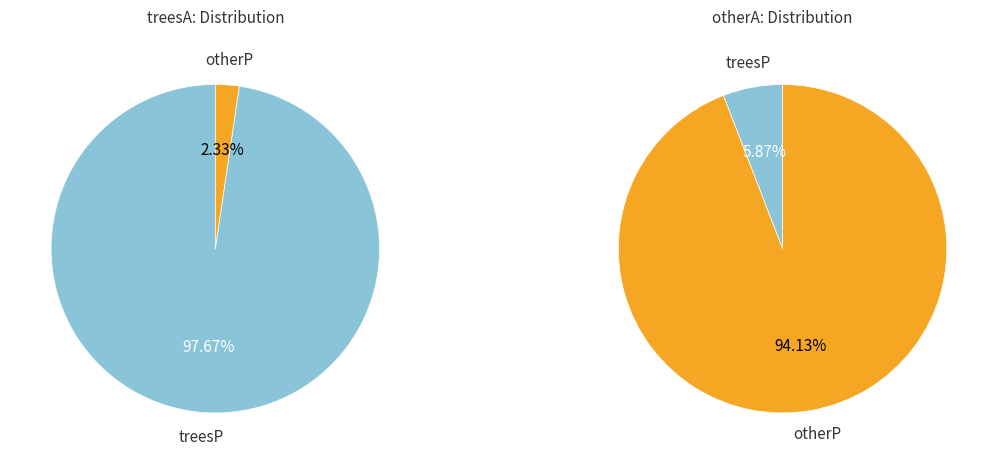

To the nearest percent, what percentage of the pie is treesP?

98%